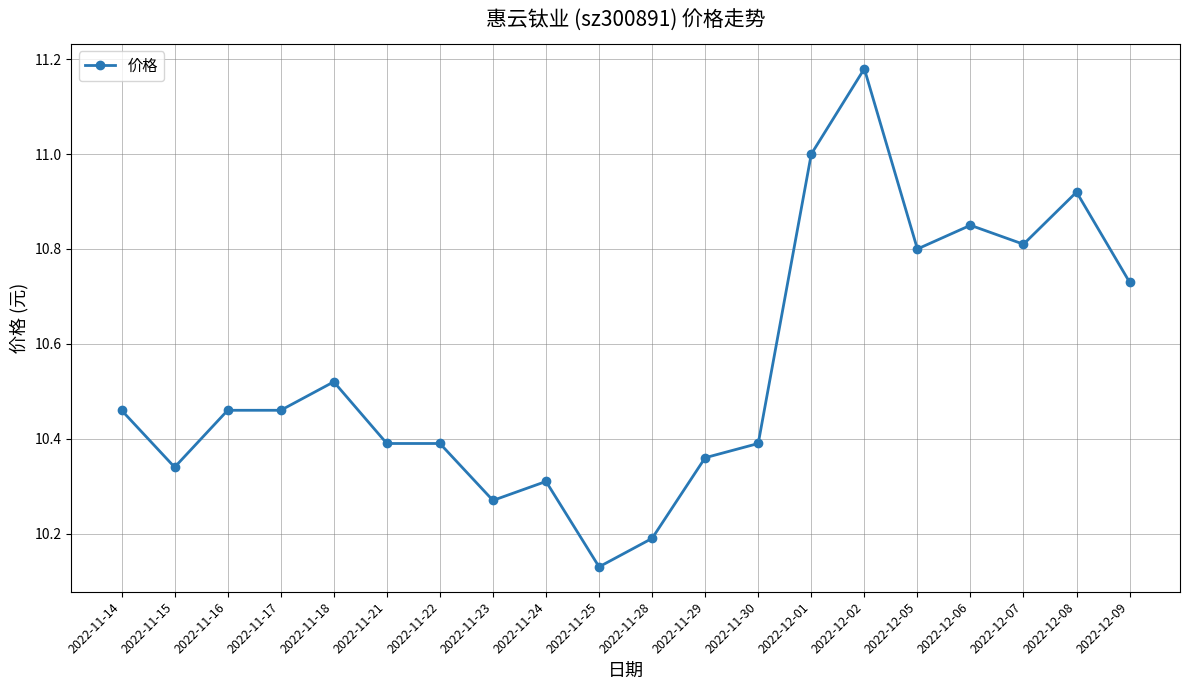

Does the chart have visible grid lines?

Yes